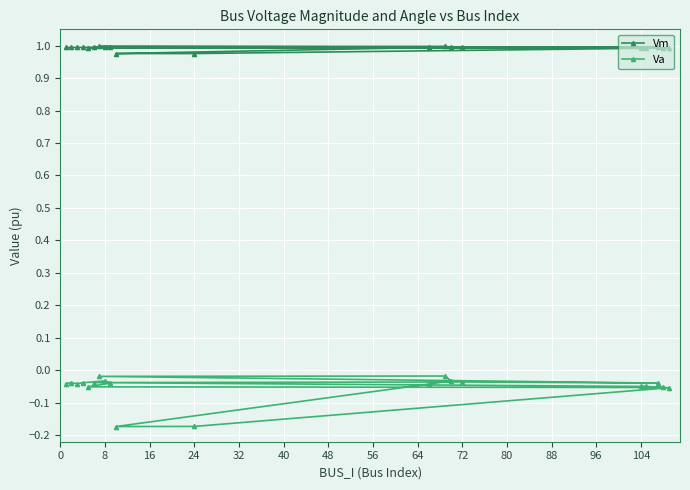

Which series has the largest total across all categories?

Vm